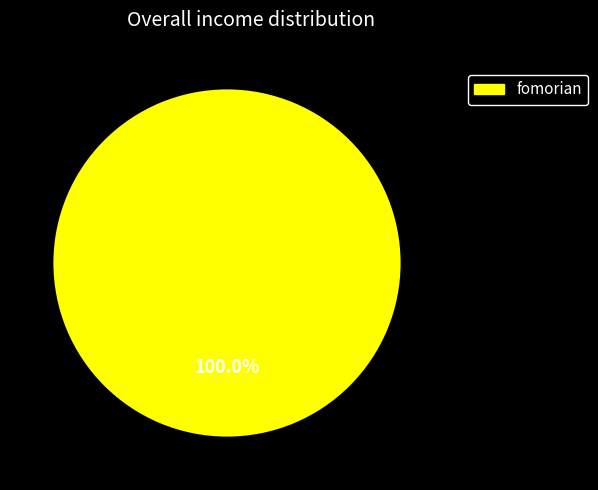

Count the number of slices in the pie.

1